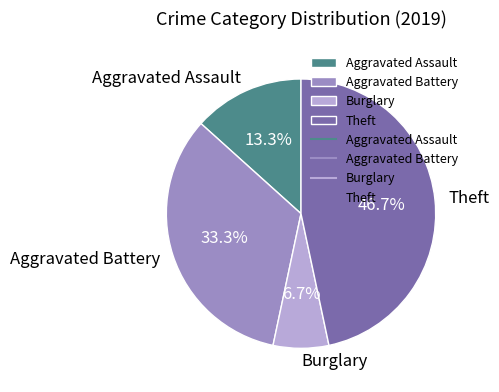

To the nearest percent, what is the combined percentage of Aggravated Assault and Burglary?

20%